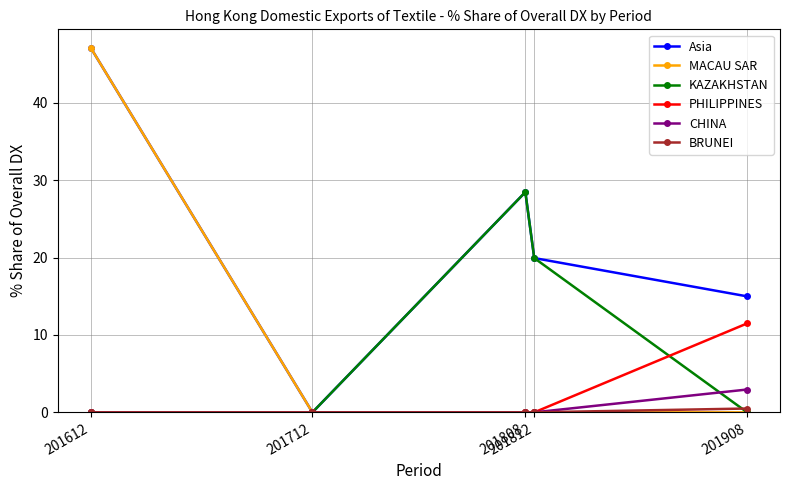

How many lines are shown in the chart?

6